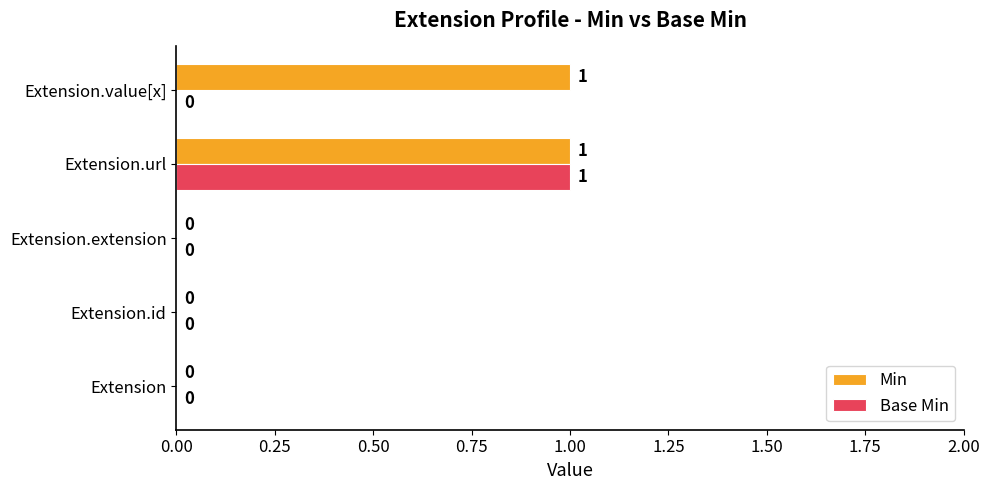

How many Min values are between 0 and 1?

5